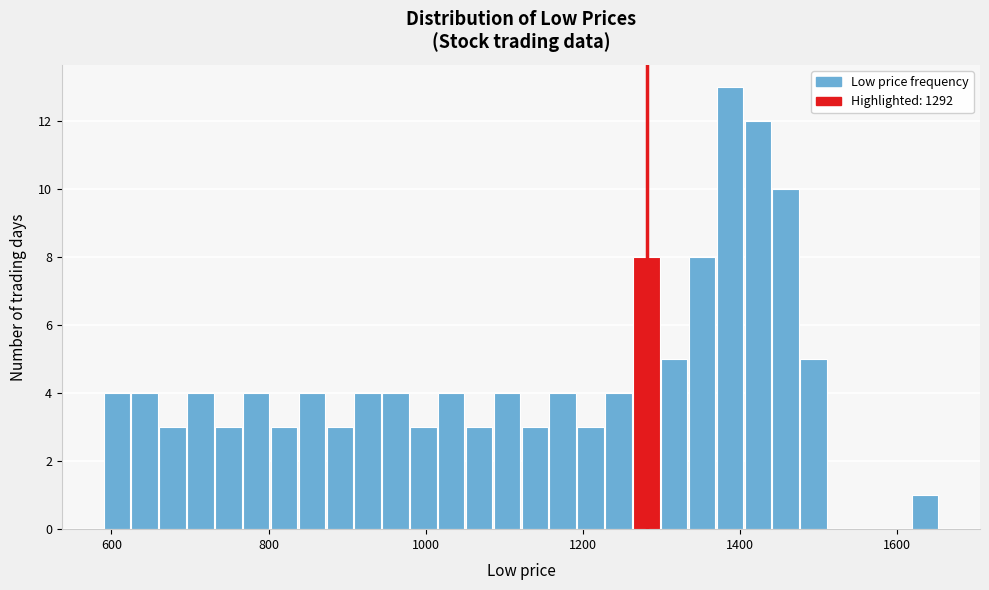

Around what value on the x-axis is the tallest bar? Give the approximate position of its centre, as read against the axis.

1380